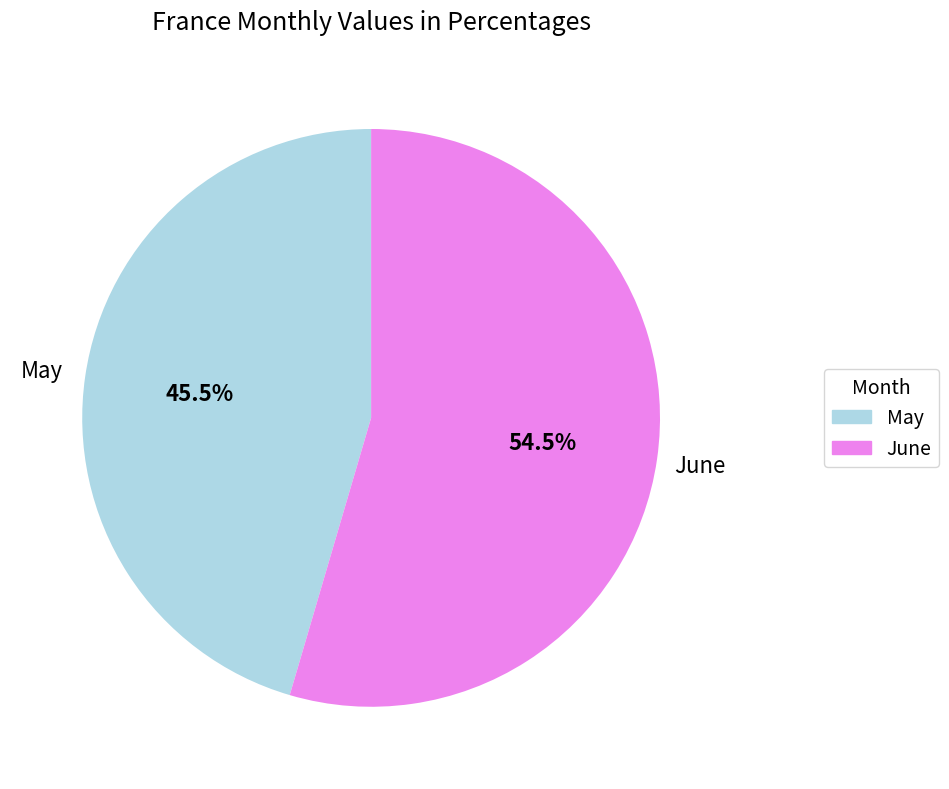

Between June and May, which is larger?

June